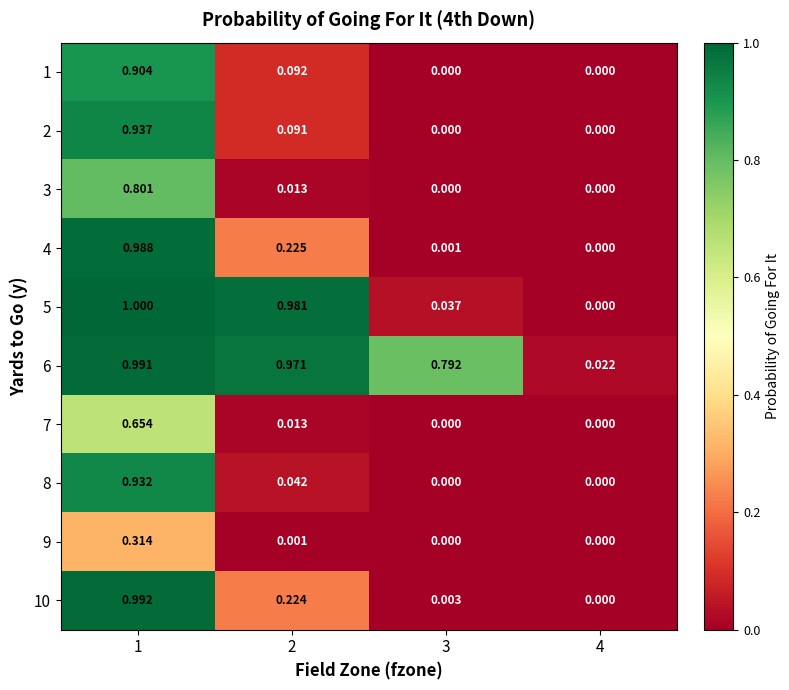

Is the value of 5 at 4 greater than the value of 10 at 2?

No